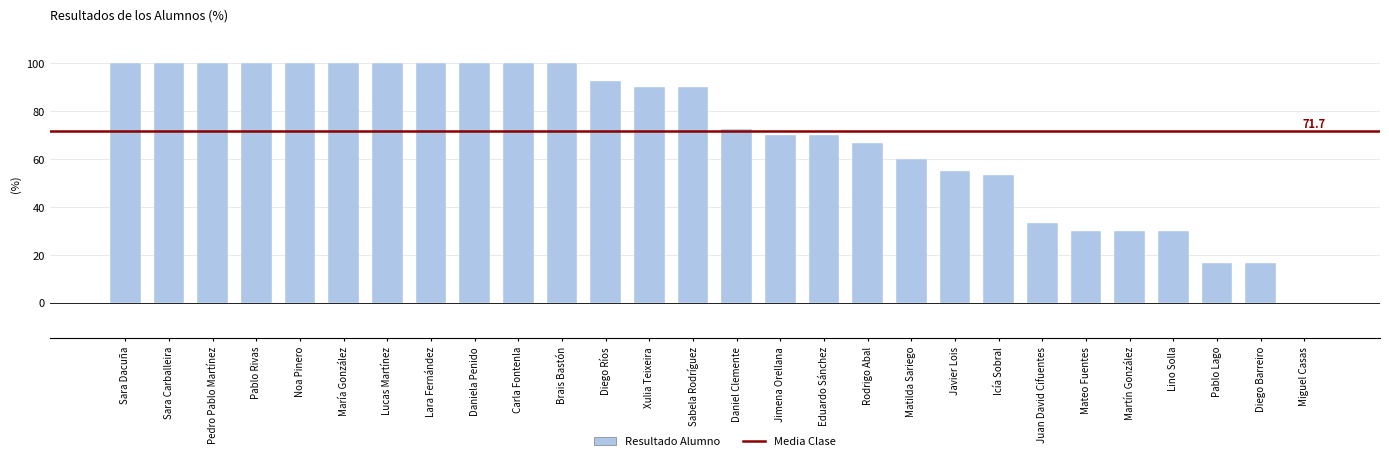

What is the sum of all values?

1976.7